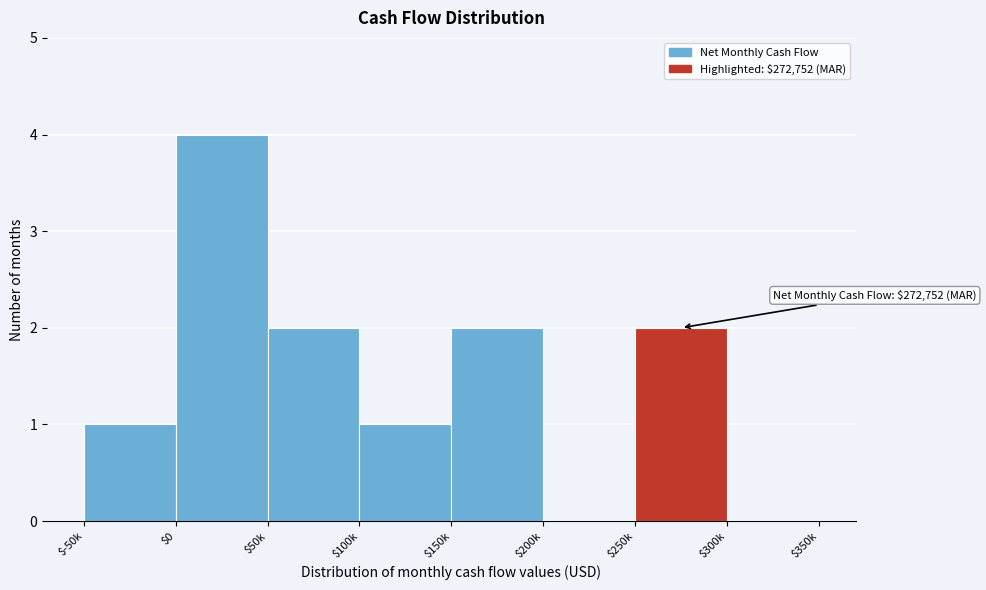

Which category has the highest value across all series?

$0